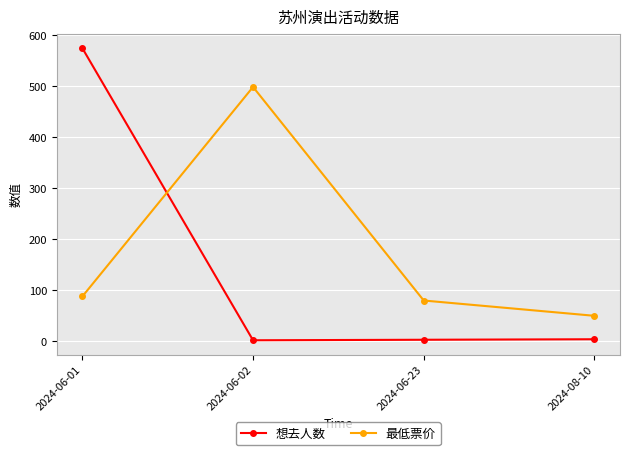

What is the average value of the 最低票价 series?

179